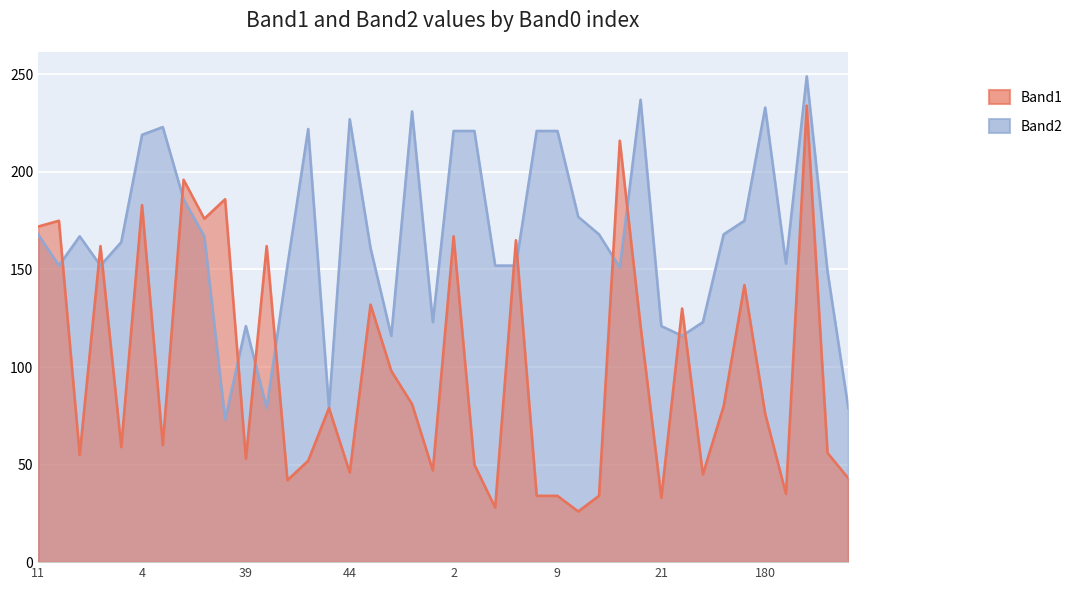

What is the label of the 38th point from the left?

199